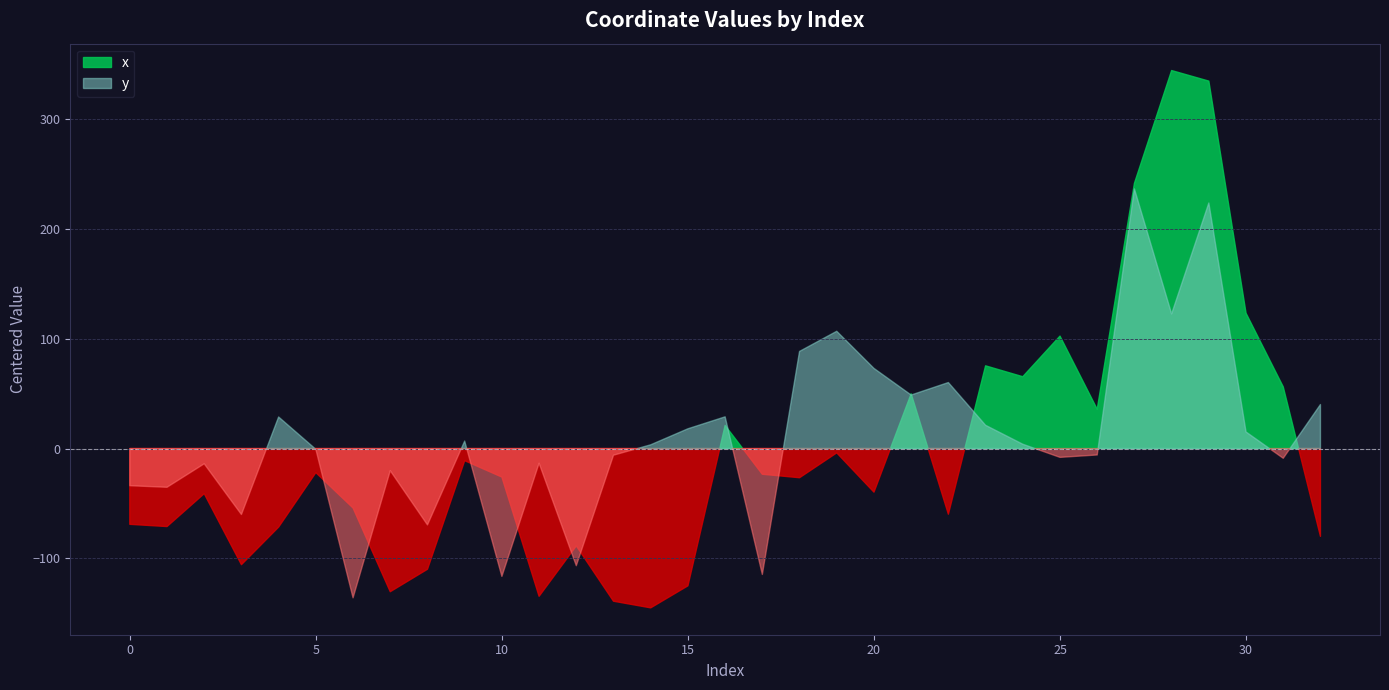

Rank the series by their average value, from highest to lowest.

x, y